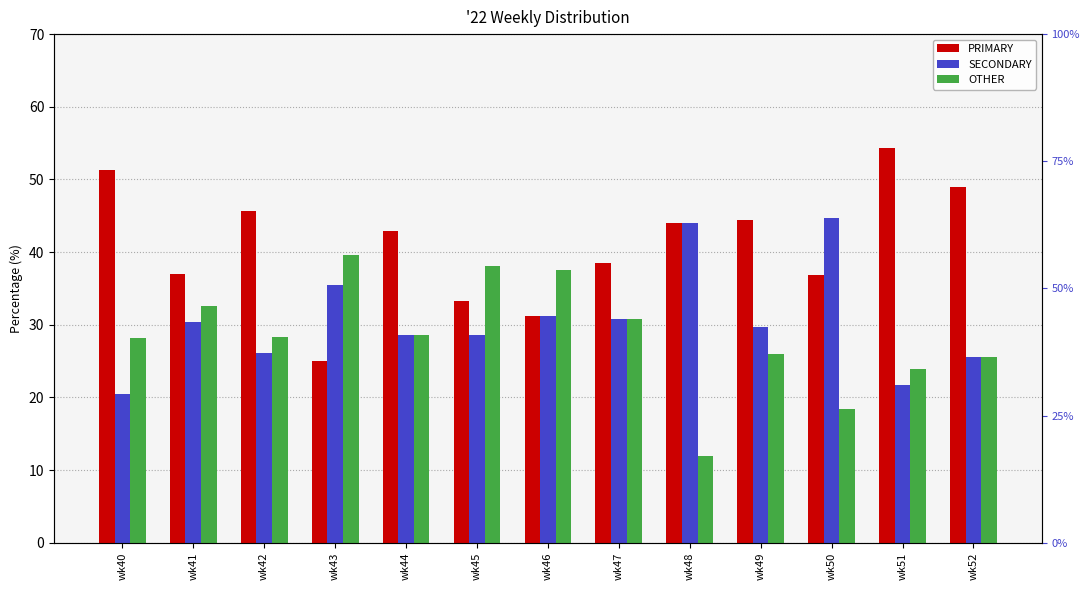

Where is OTHER nearest to the value 25?

wk52